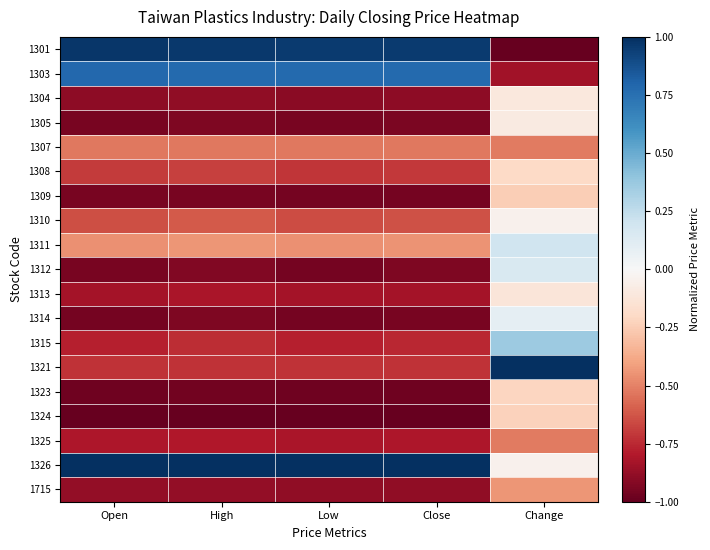

How many series are shown in this chart?

19